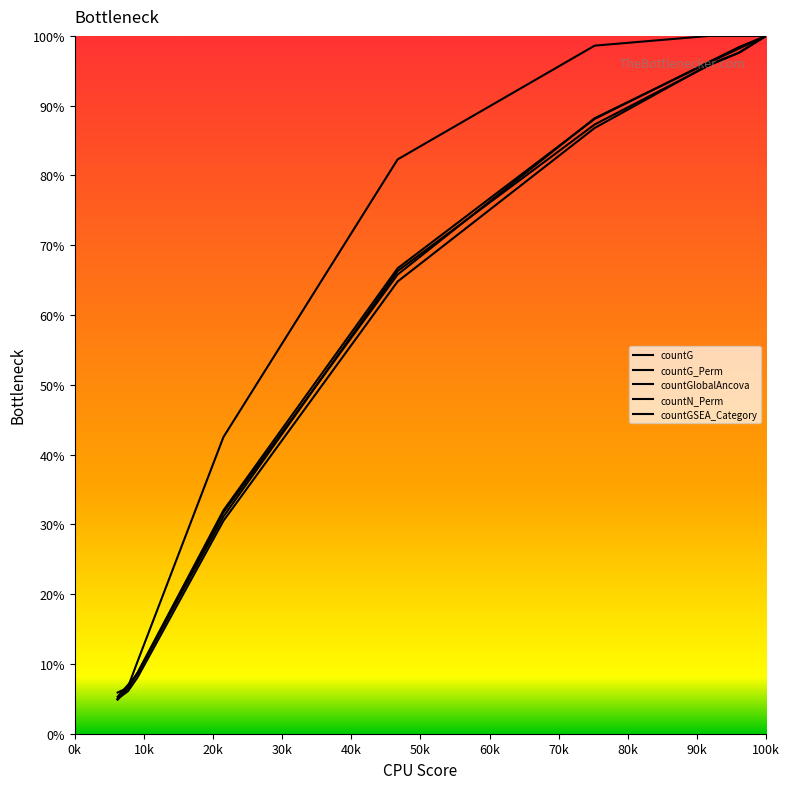

Is this an area chart (filled region under the line)?

No